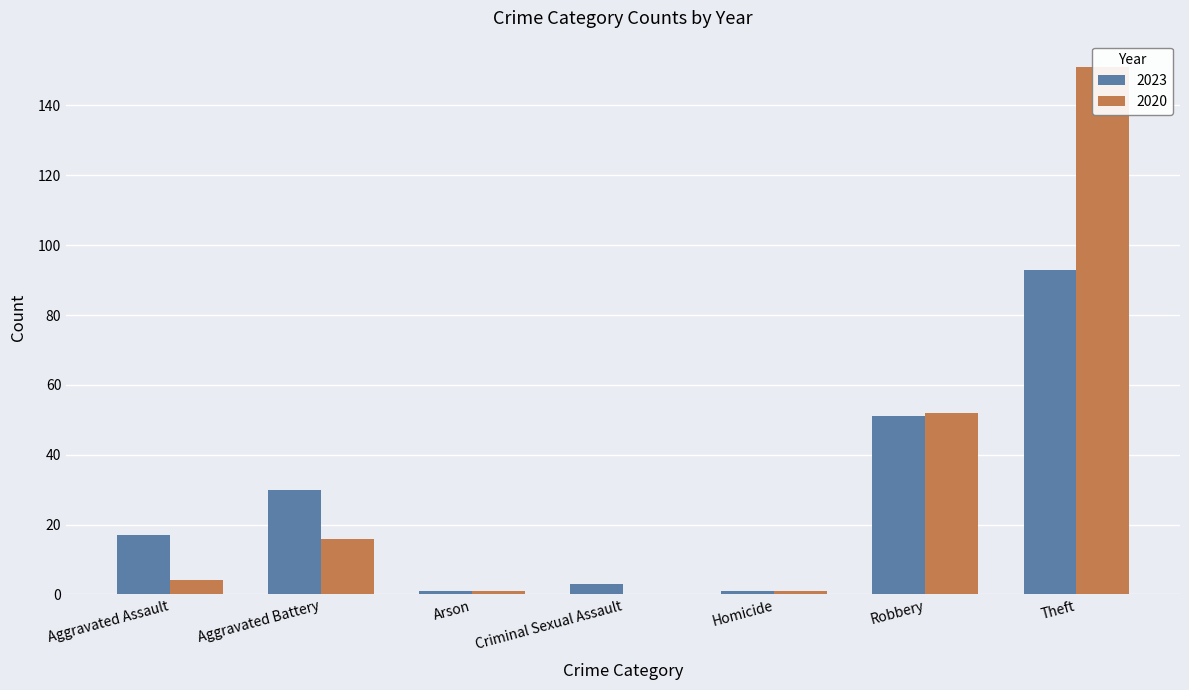

True or false: 2020 has a value of 16 at Aggravated Battery.

True